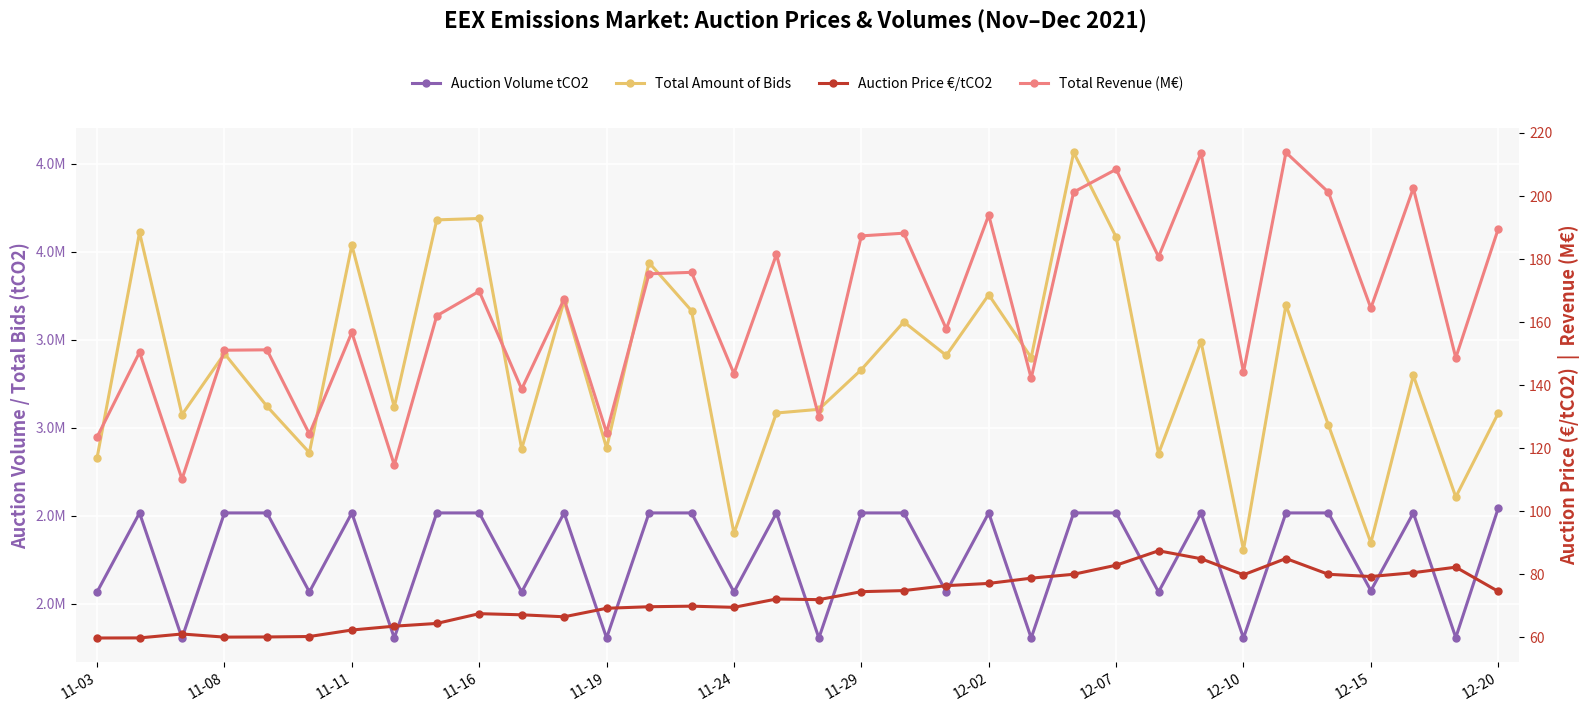

What is the highest value of the Total Amount of Bids series?

4563000.0